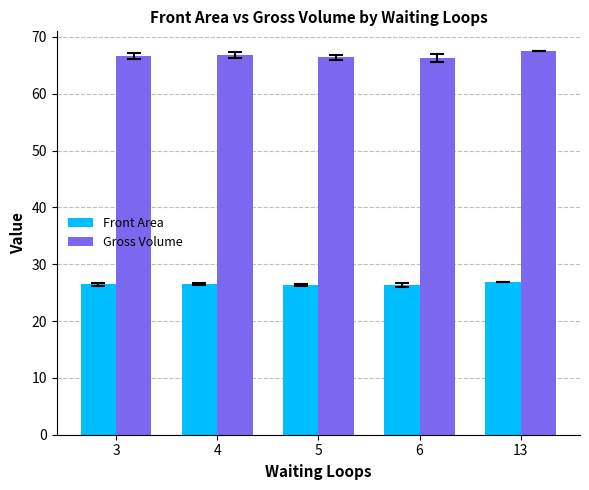

Is it true that Front Area equals 26.8 at 13?

True